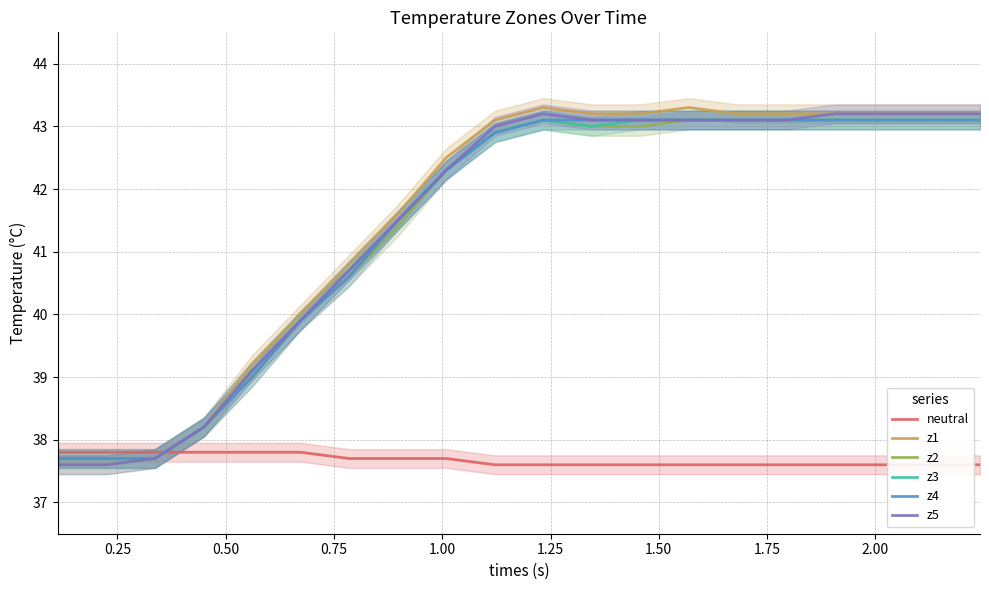

What is the value of the z3 point at the 12th from the left?

43.0